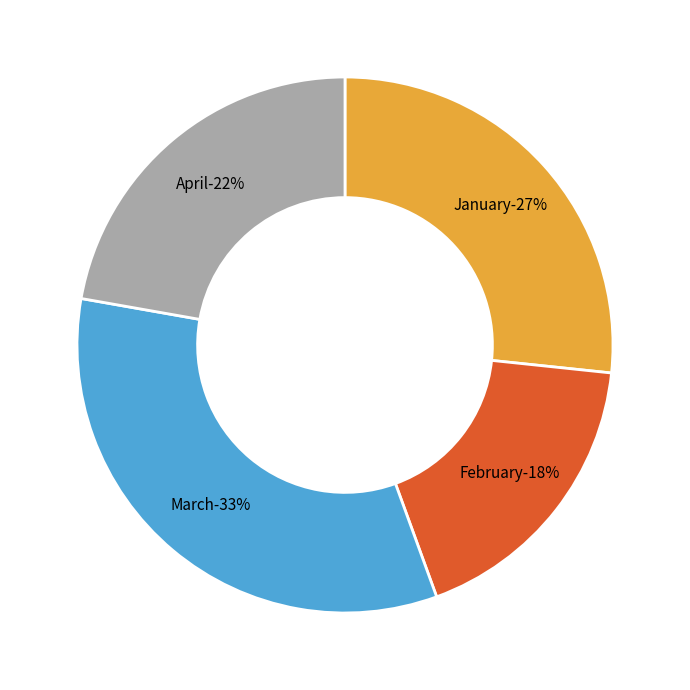

How many slices are in this pie chart?

4